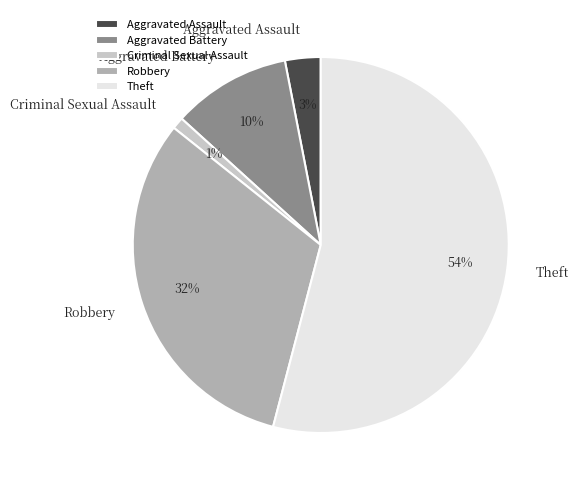

Combined, do Robbery and Theft account for over 50%?

Yes